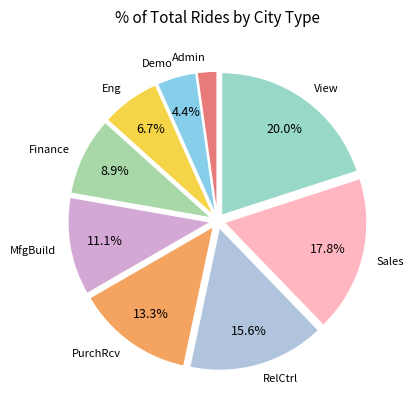

To the nearest percent, what is the average slice percentage?

11%